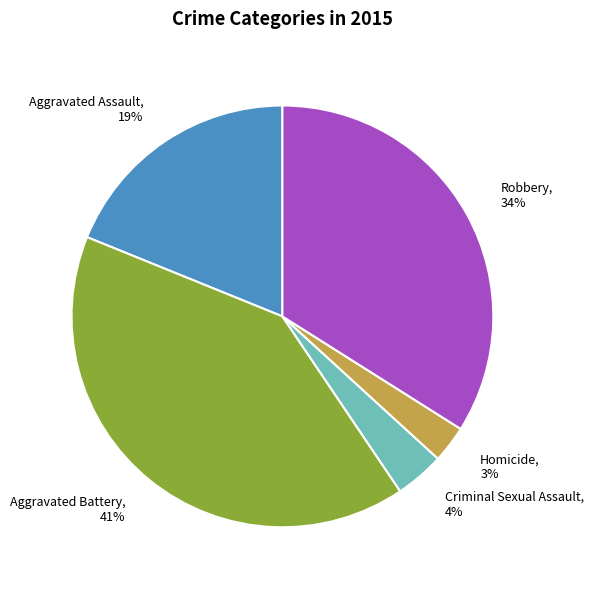

To the nearest percent, what portion does Robbery represent?

34%